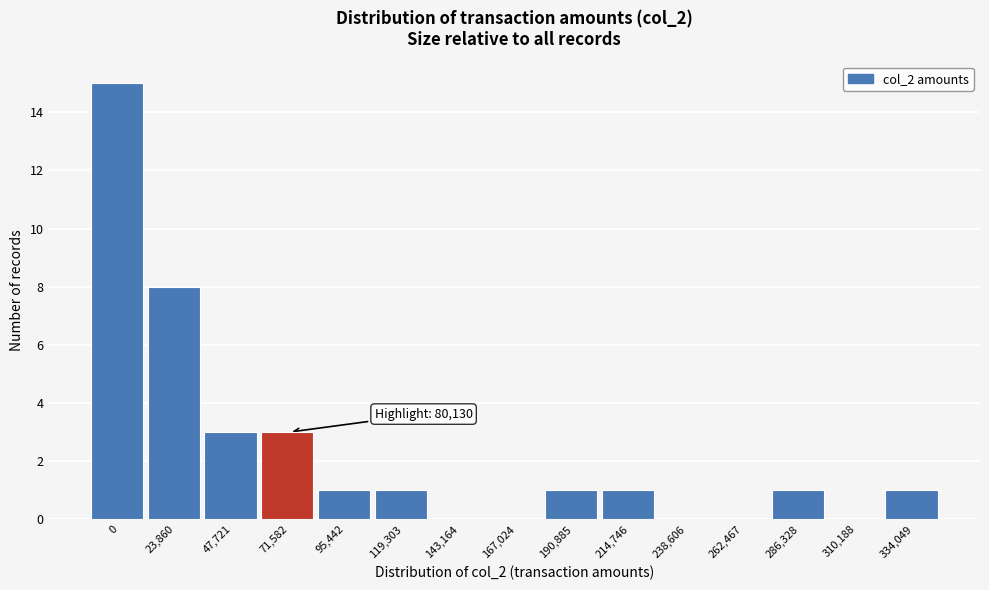

Reading right to left, list all the values displayed in this chart.

334,049=1	310,188=0	286,328=1	262,467=0	238,606=0	214,746=1	190,885=1	167,024=0	143,164=0	119,303=1	95,442=1	71,582=3	47,721=3	23,860=8	0=15